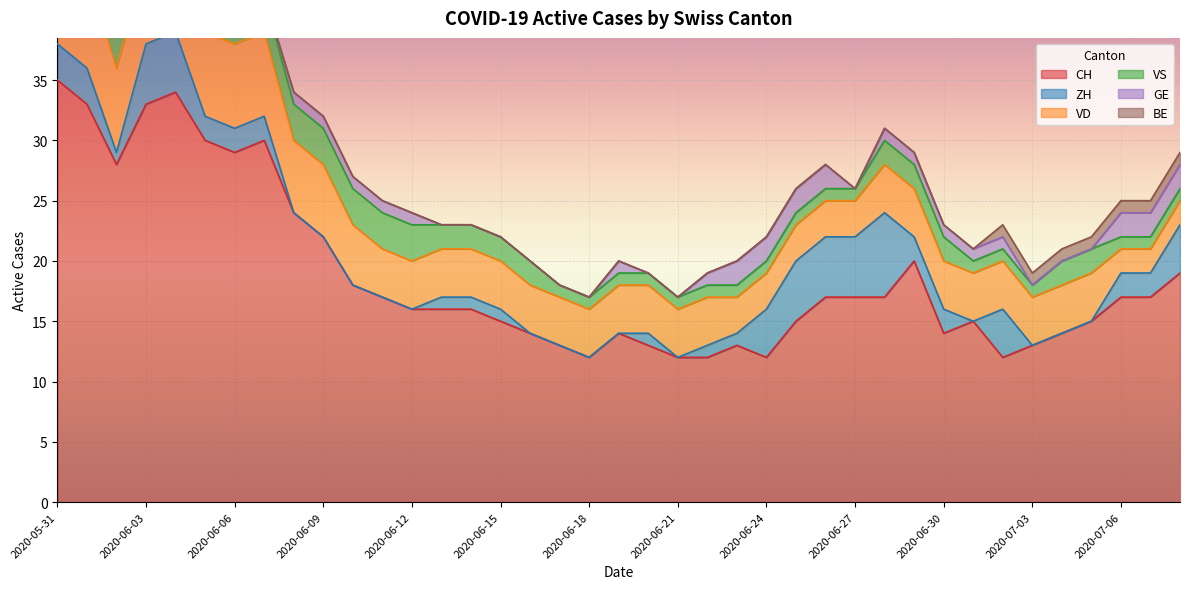

Which category has the lowest value in the VD series?

2020-07-06